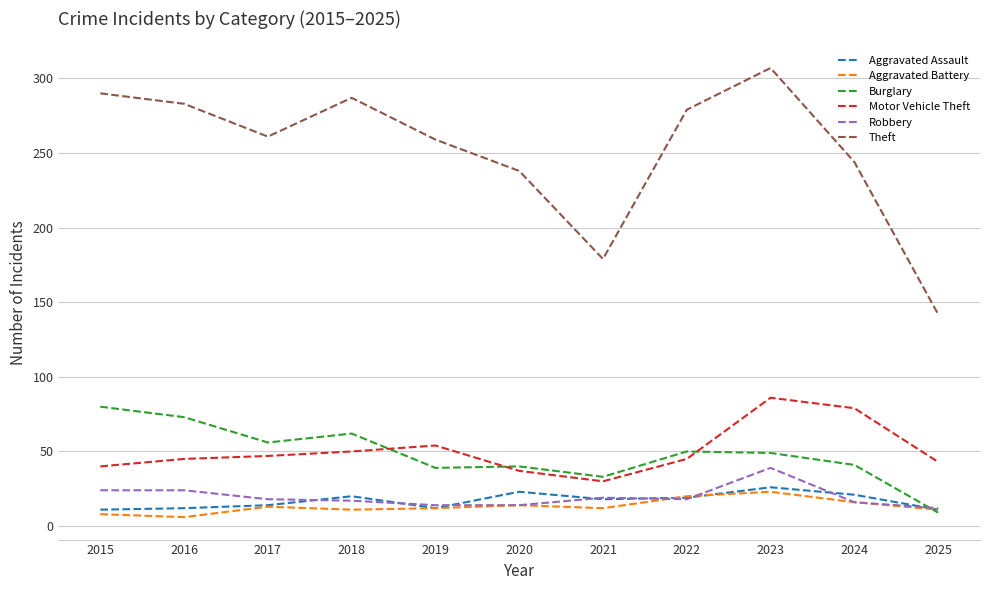

Which label corresponds to the largest value in the chart?

2023